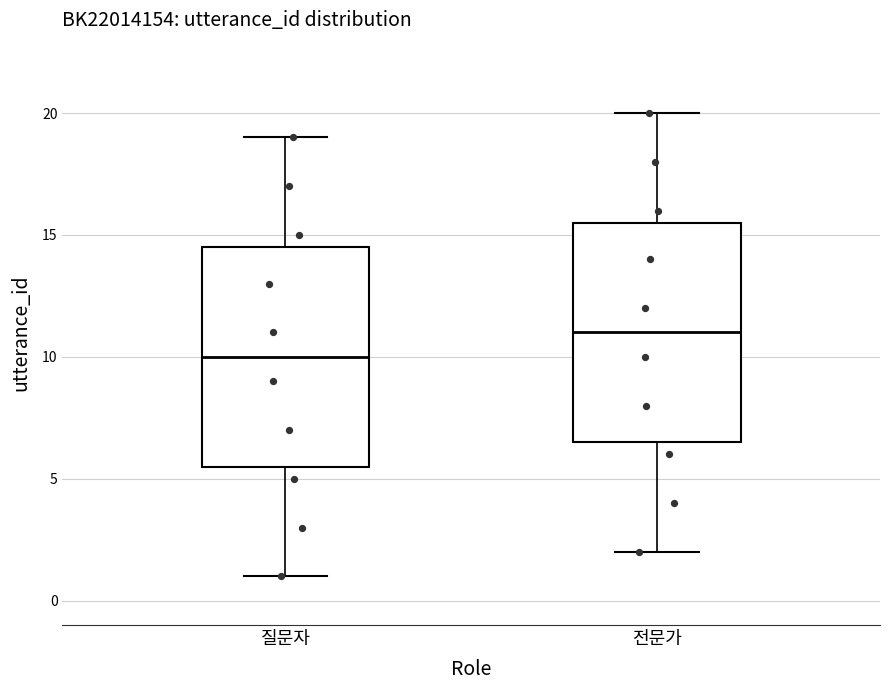

Which box has the lowest median line?

질문자